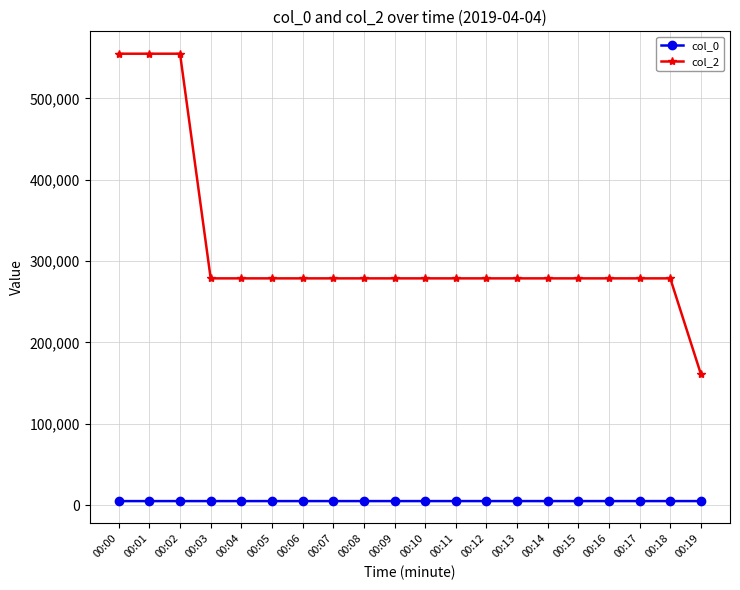

List the series in order of their peak value, highest first.

col_2, col_0